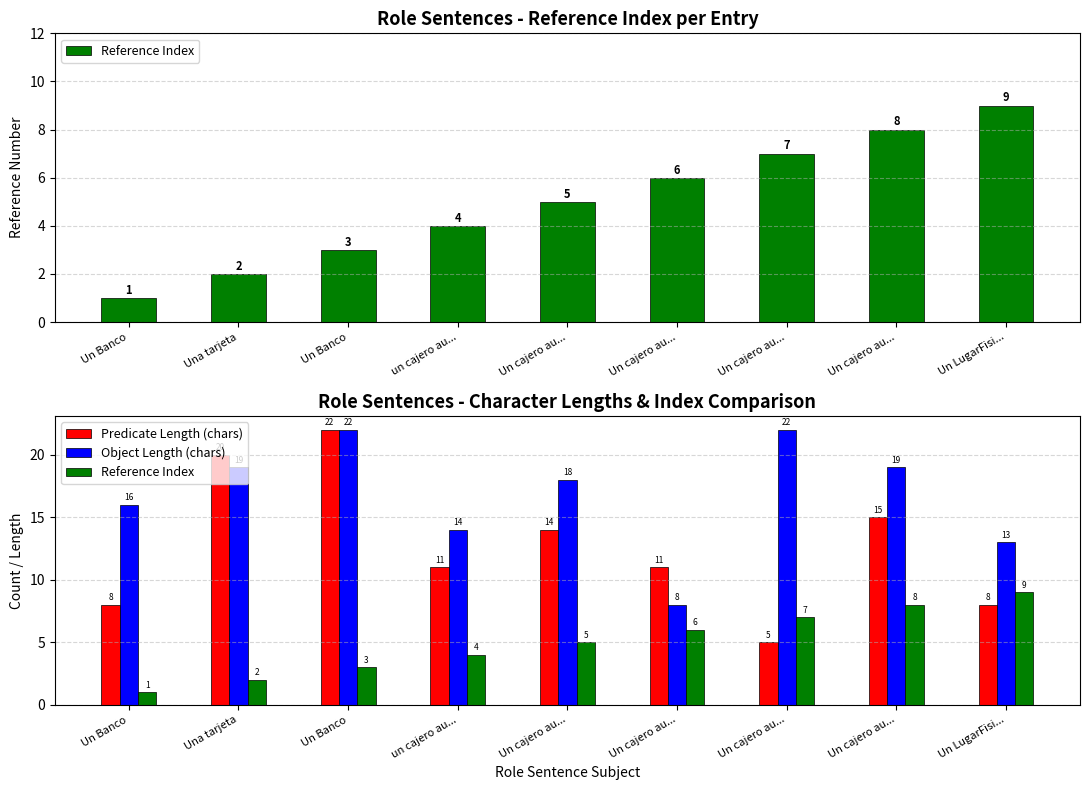

What are all the series names shown in the legend?

Reference Index, Predicate Length (chars), Object Length (chars)